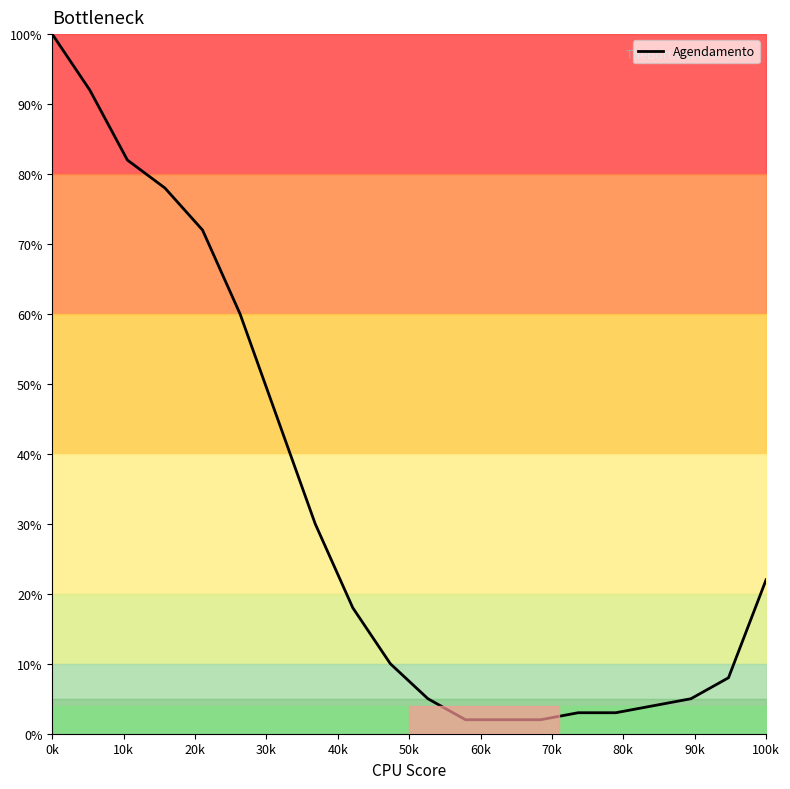

What is the difference between the maximum and minimum values?

98